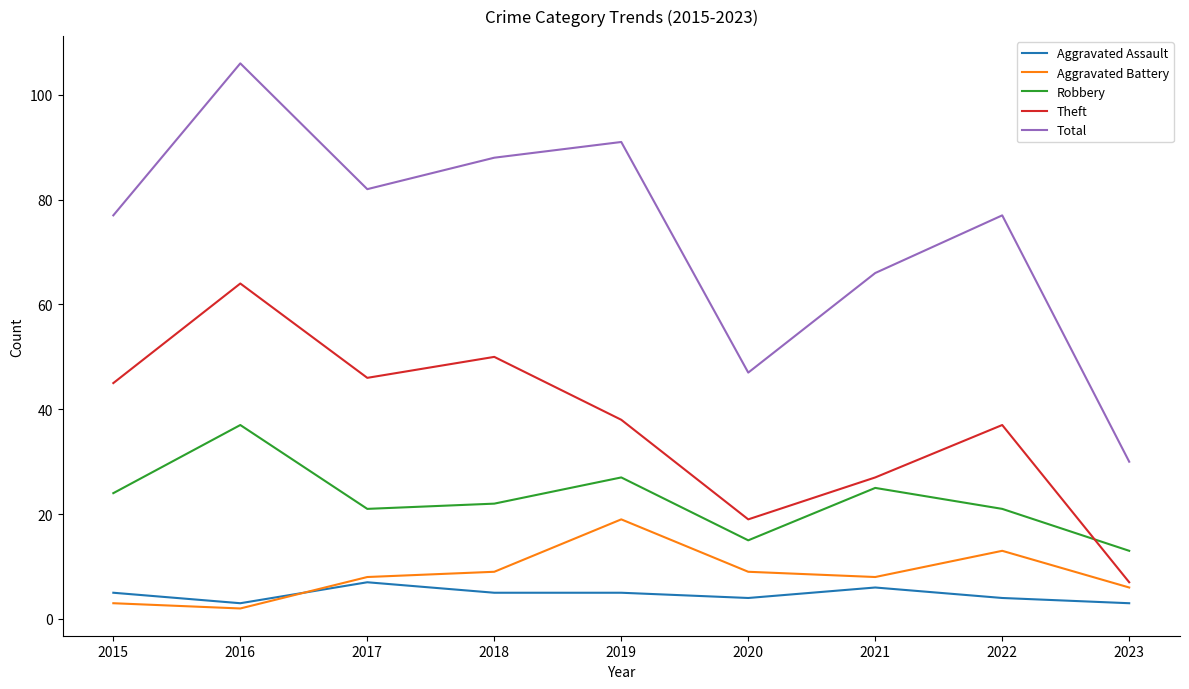

What is the difference between the Theft values at 2020 and 2018?

31